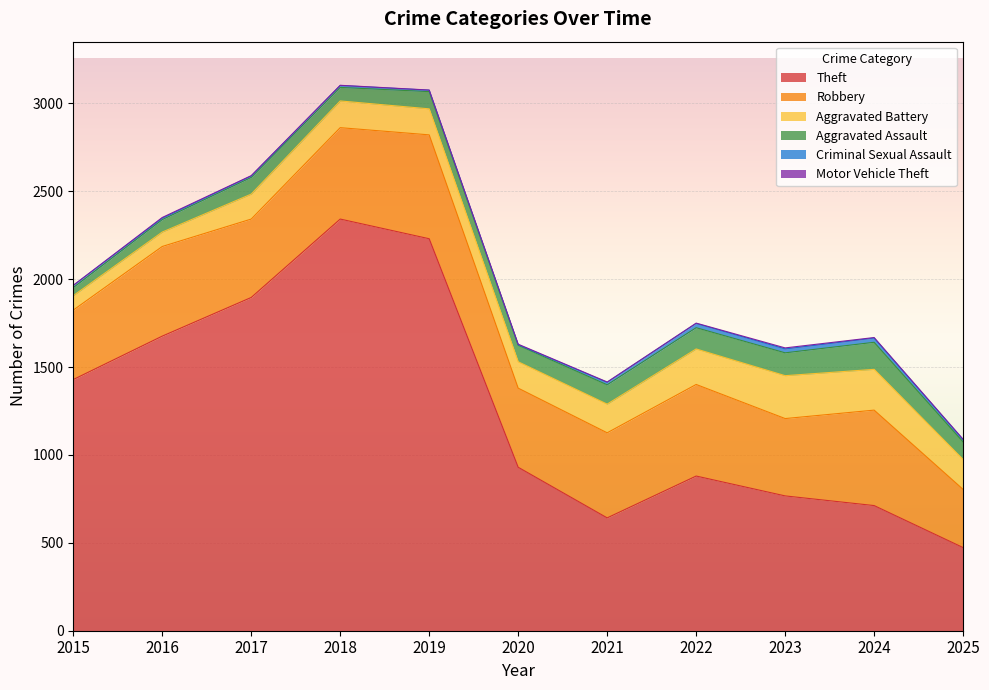

Which series has the largest range (max minus min)?

Theft